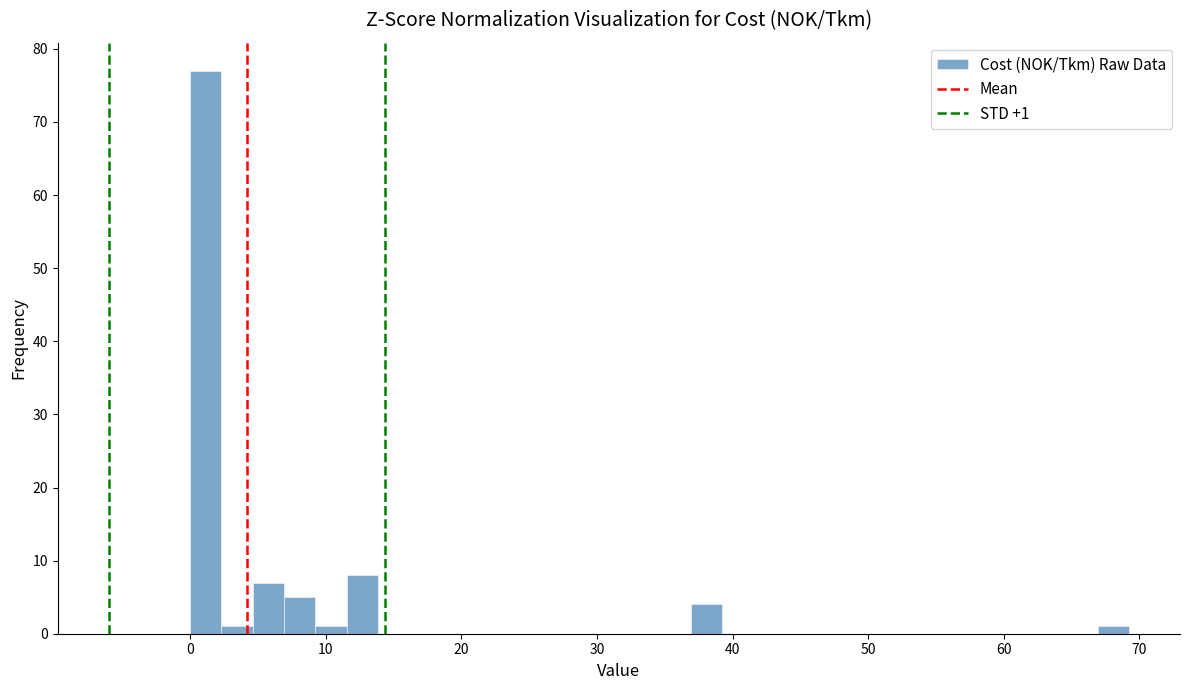

Read against the x-axis, roughly where is the centre of the tallest bar?

1